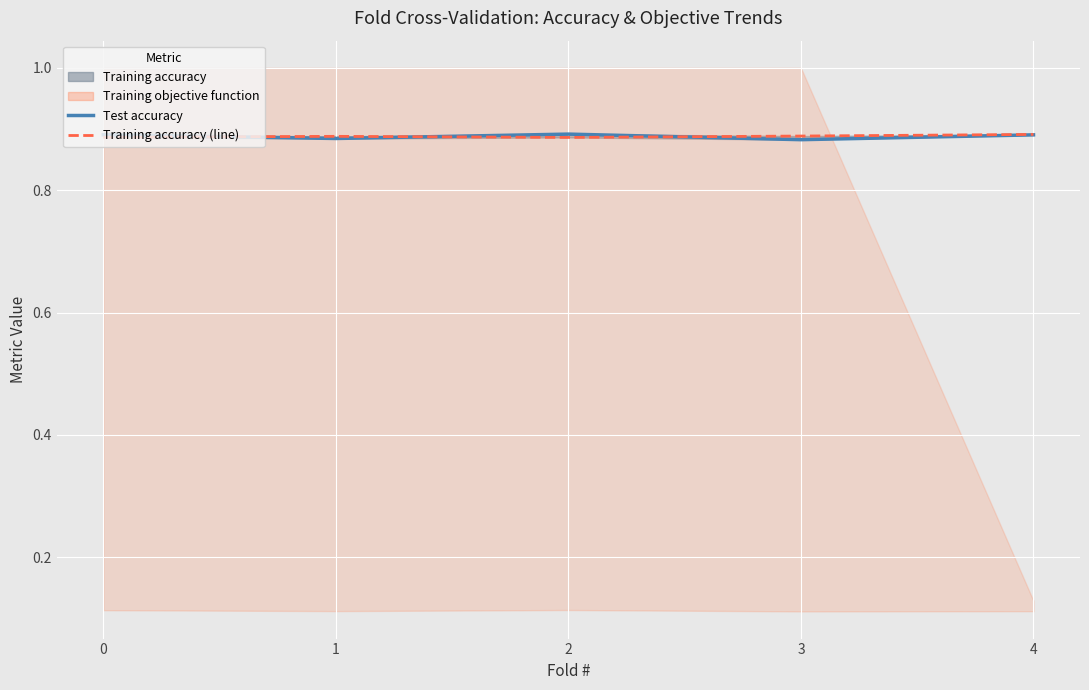

At which category is the sum across all series the highest?

4